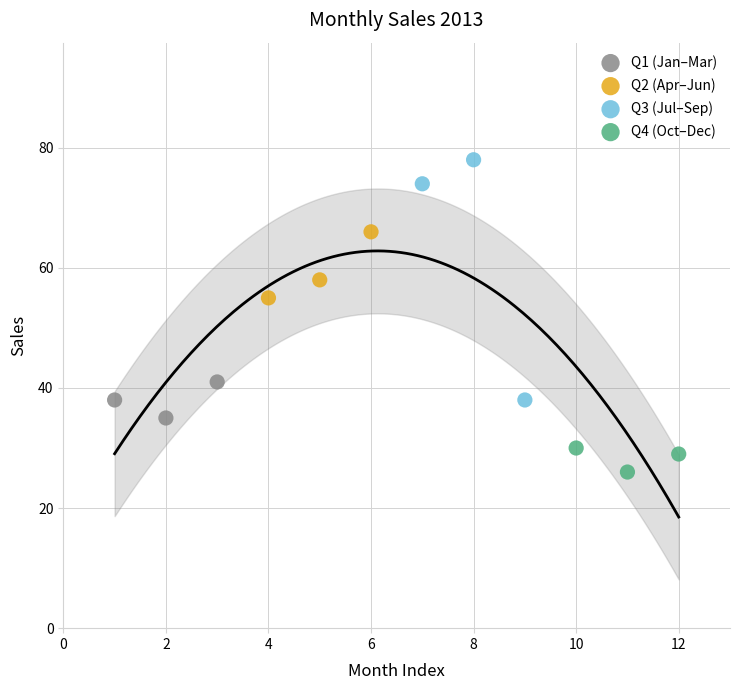

Which series contains the highest Y value?

Q3 (Jul–Sep)